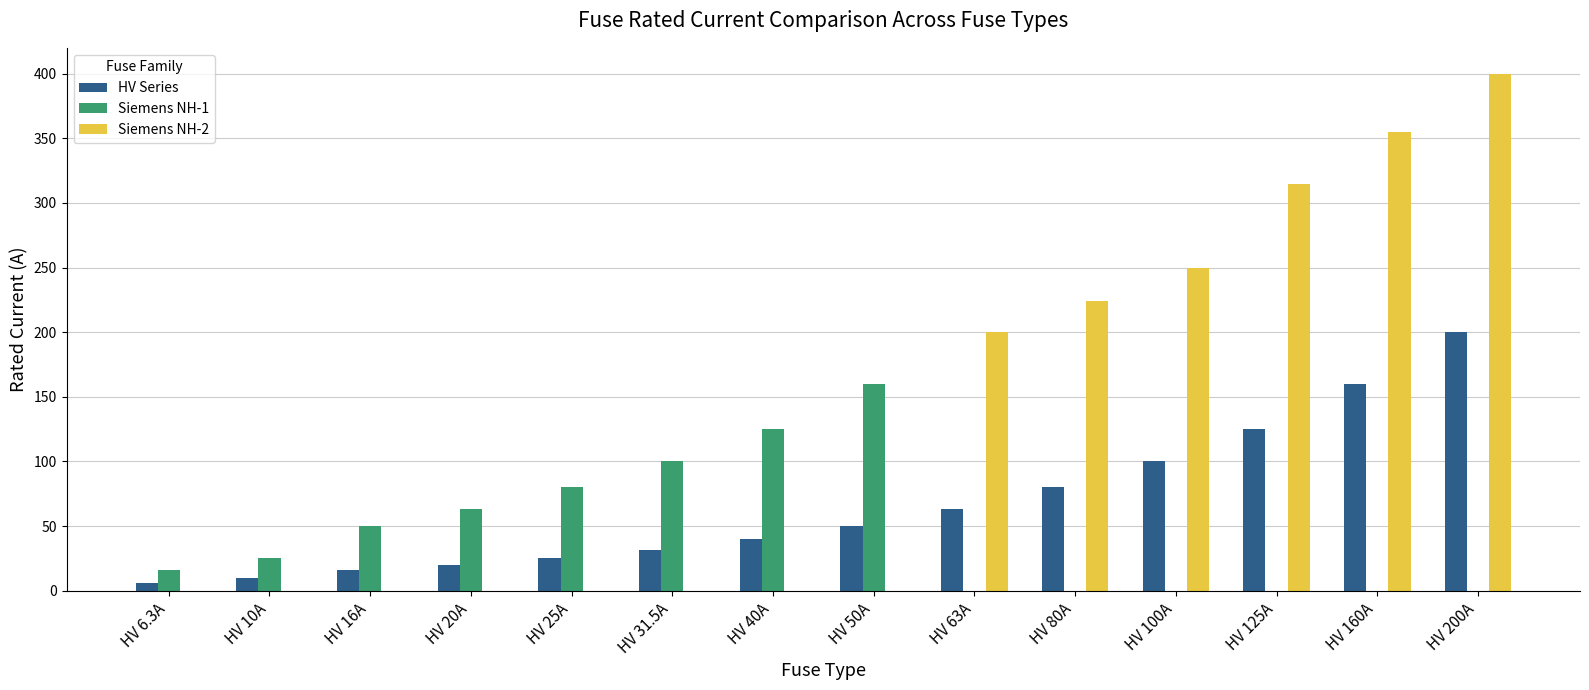

What are all the series names shown in the legend?

HV Series, Siemens NH-1, Siemens NH-2